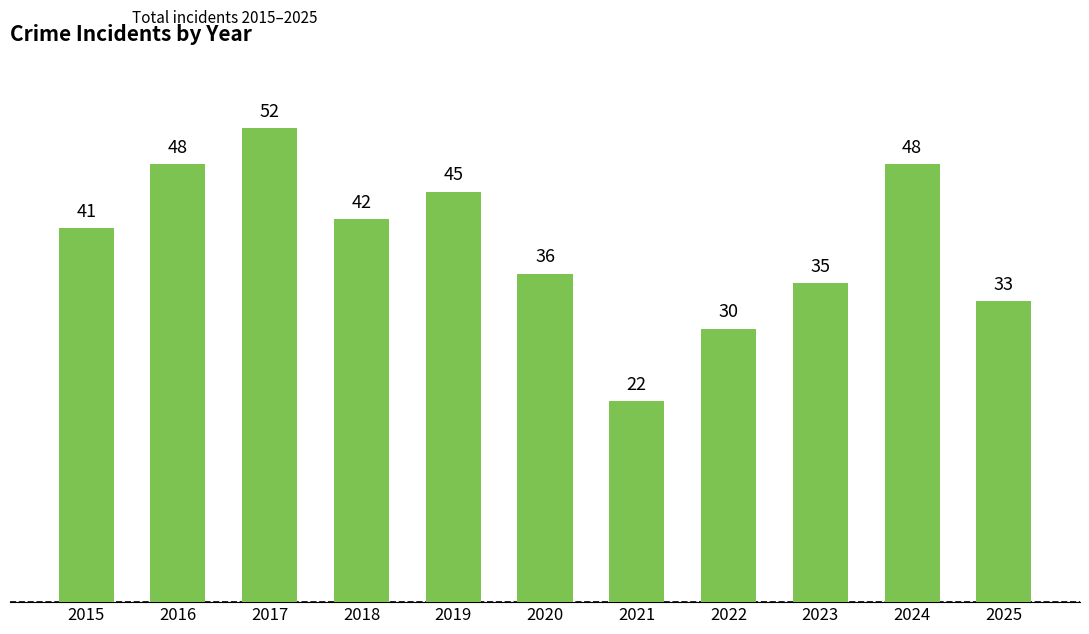

True or false: the data shows 47 at 2025.

False